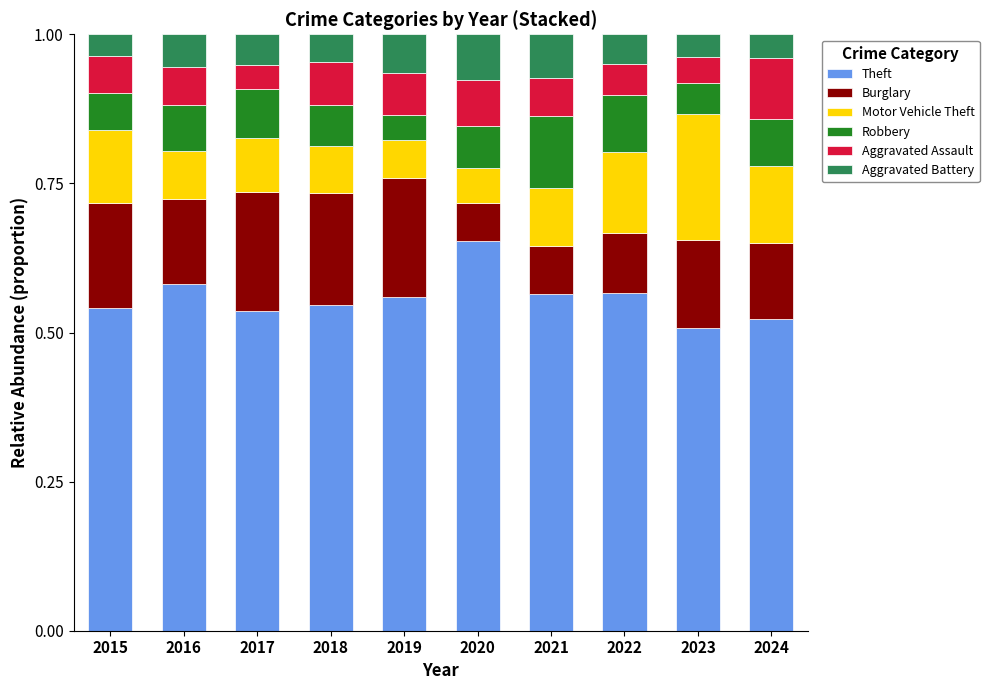

At which label does Theft reach its peak?

2020